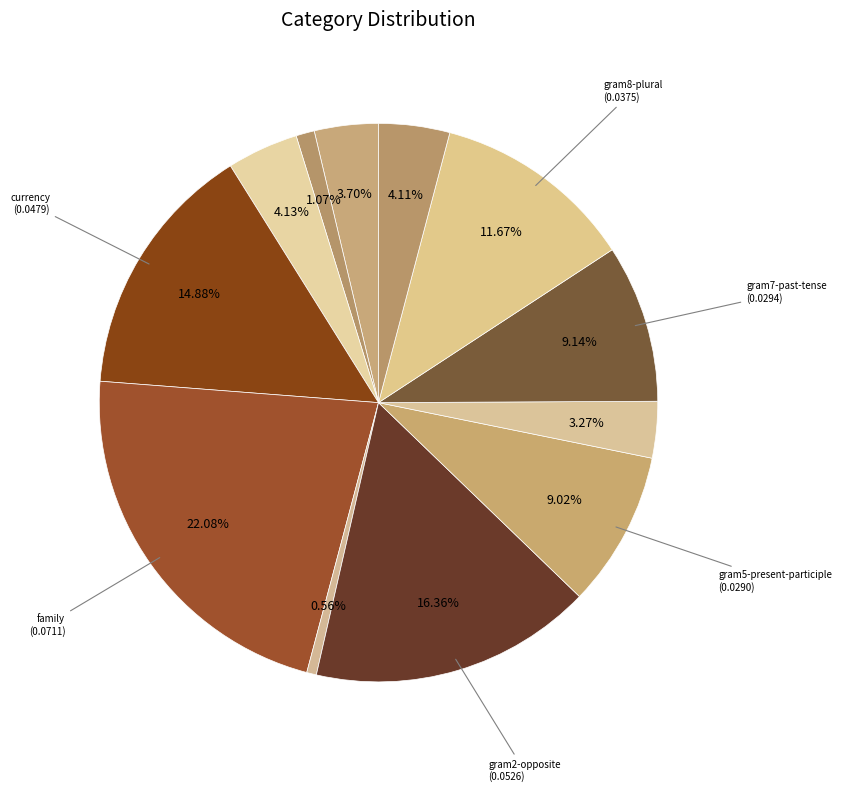

How many slices are in this pie chart?

12